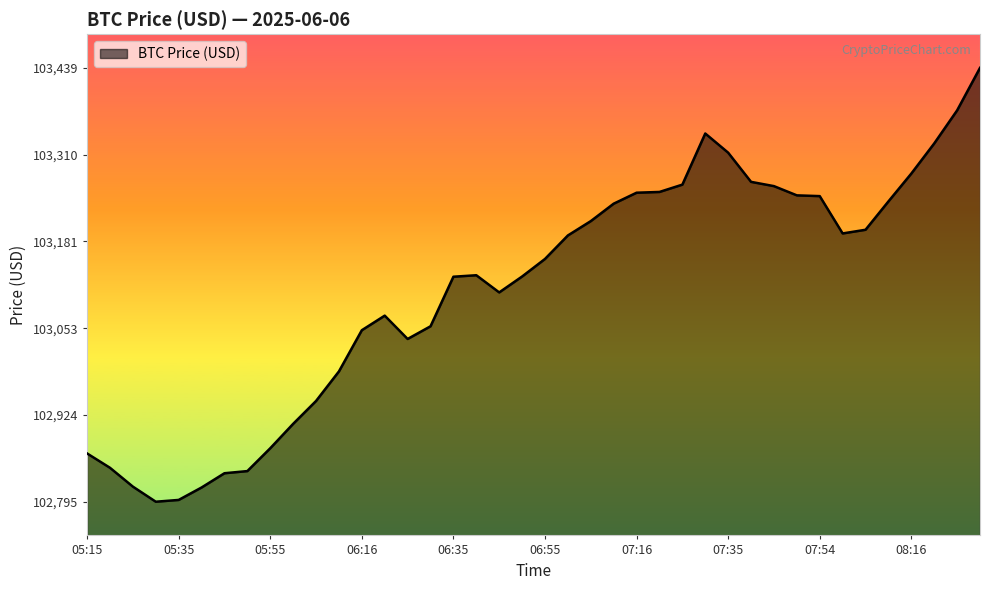

What is the maximum value shown in the chart?

103438.6